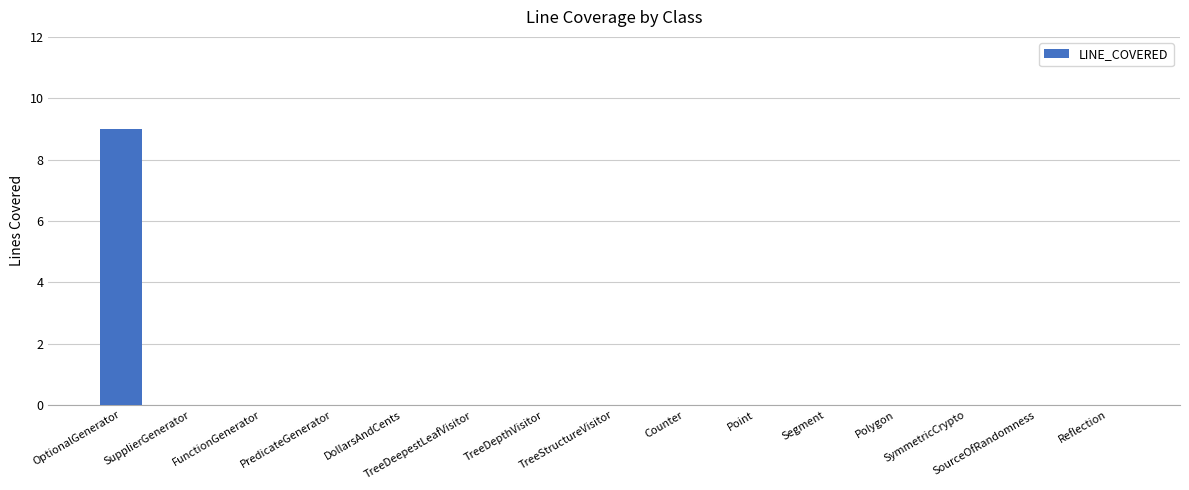

What is the maximum value shown in the chart?

9